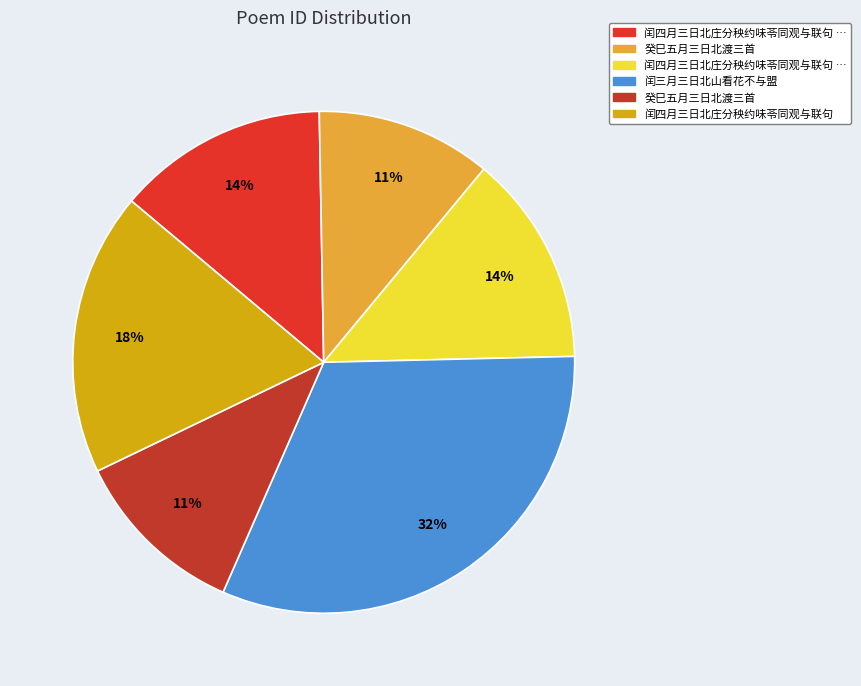

How many slices are in this pie chart?

6